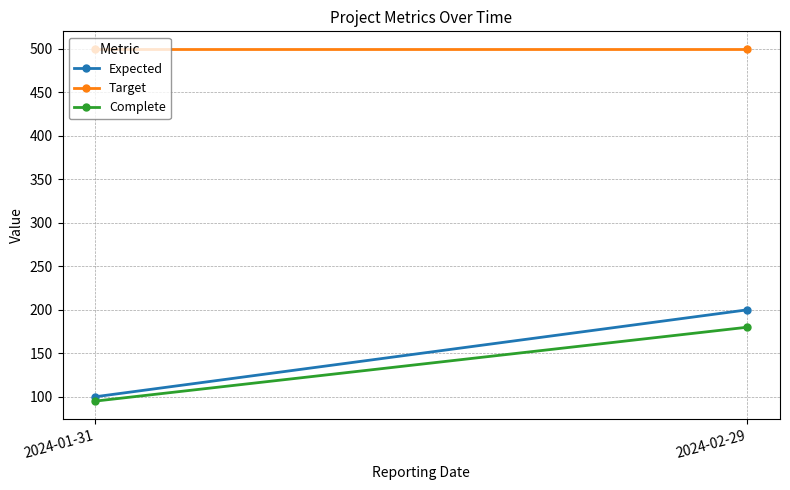

Is it true that Expected equals 100 at 2024-01-31?

True